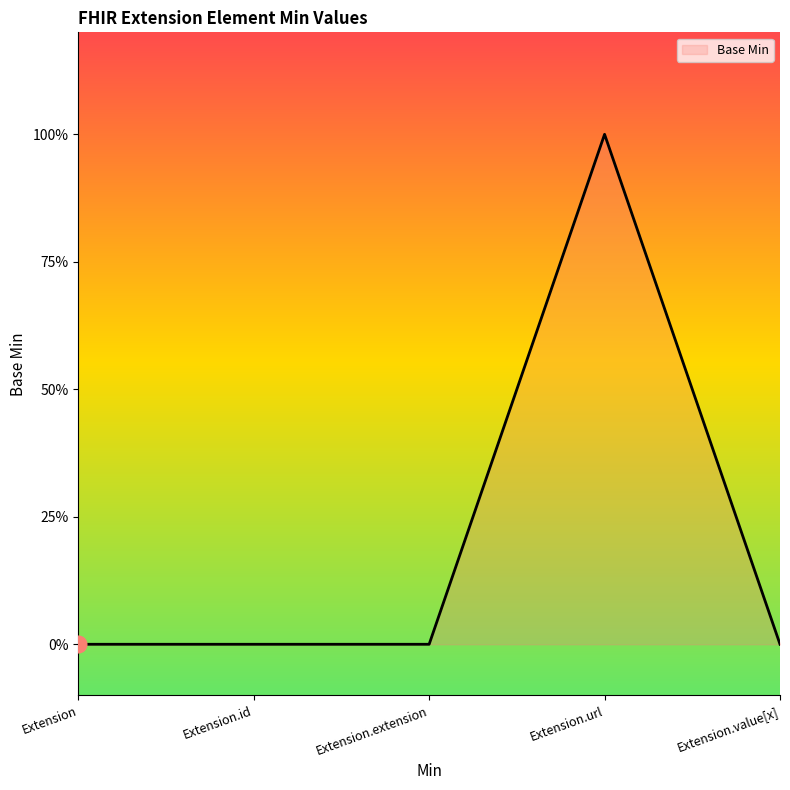

Does the chart display data point markers on the line(s)?

No